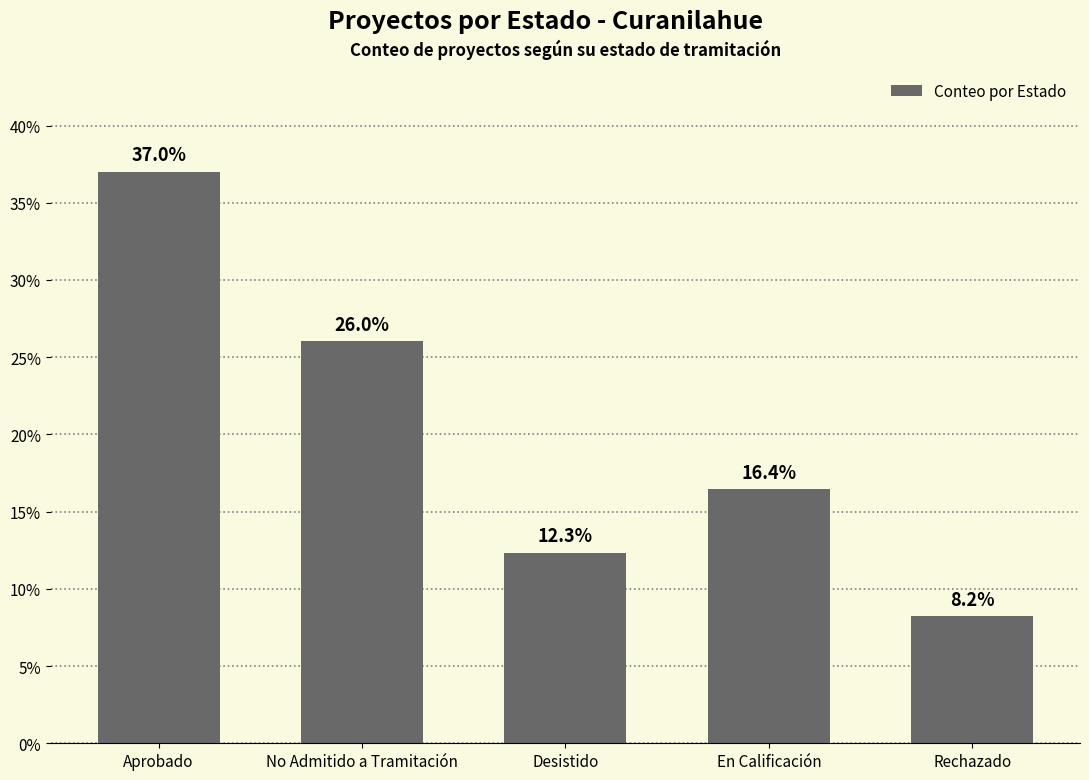

What is the sum of all values?

100.0